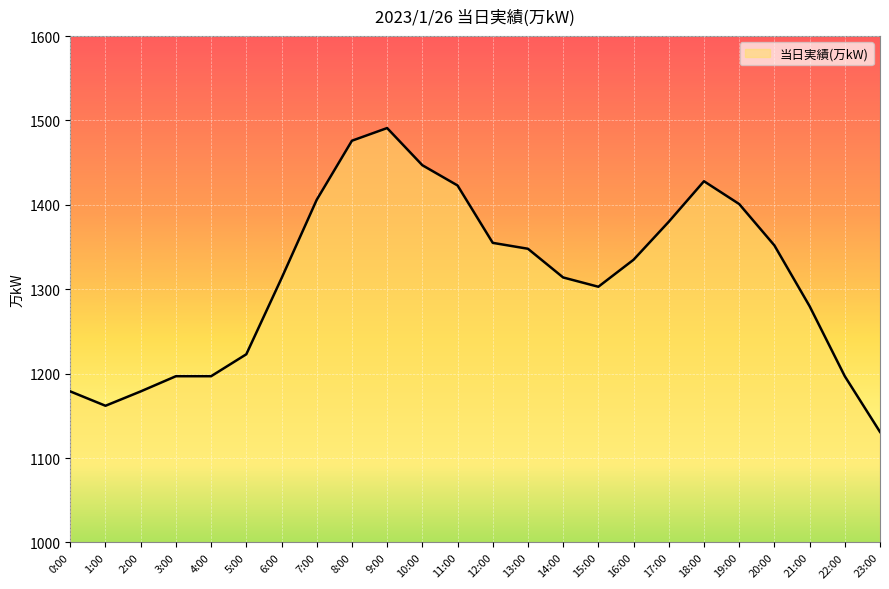

Between 3:00 and 6:00, which is larger?

6:00